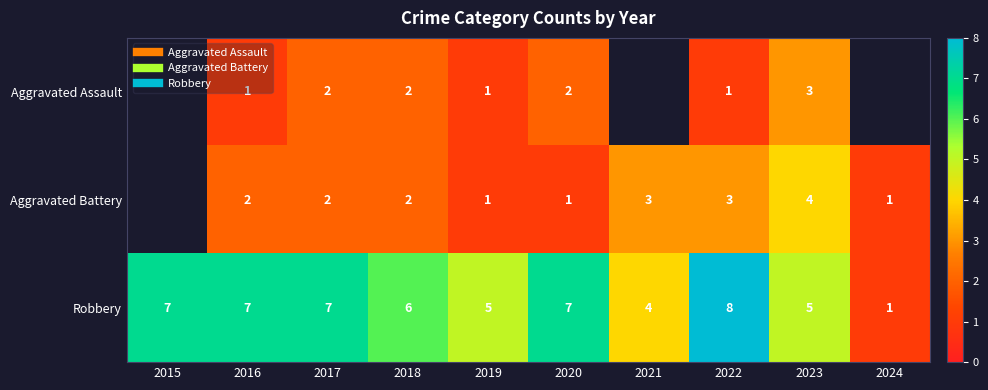

What is the maximum value shown in the chart?

8.0